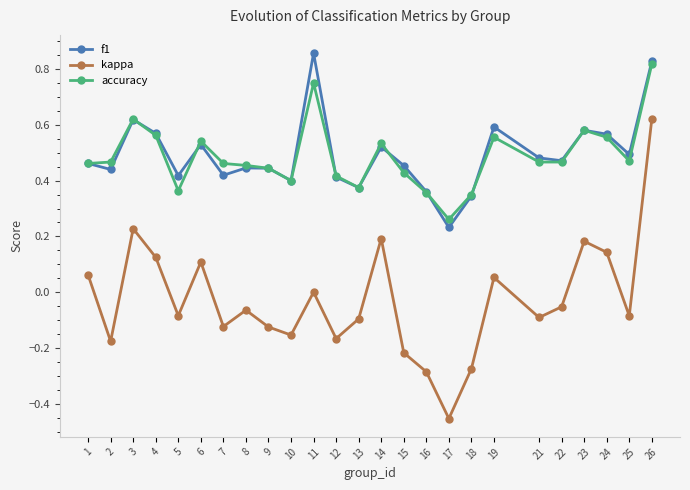

At which label is f1 closest to 0?

17